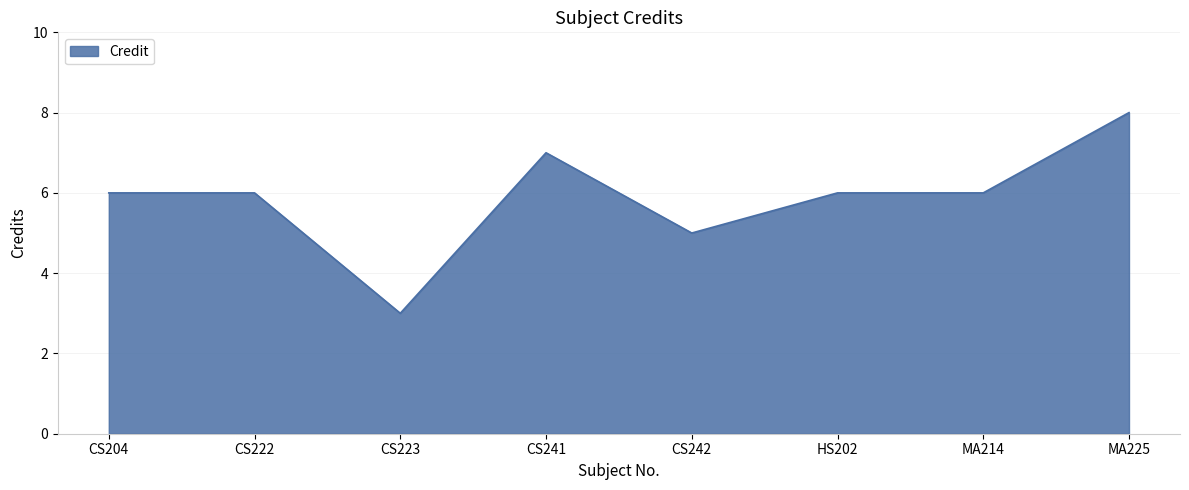

Count the number of categories in the chart.

8